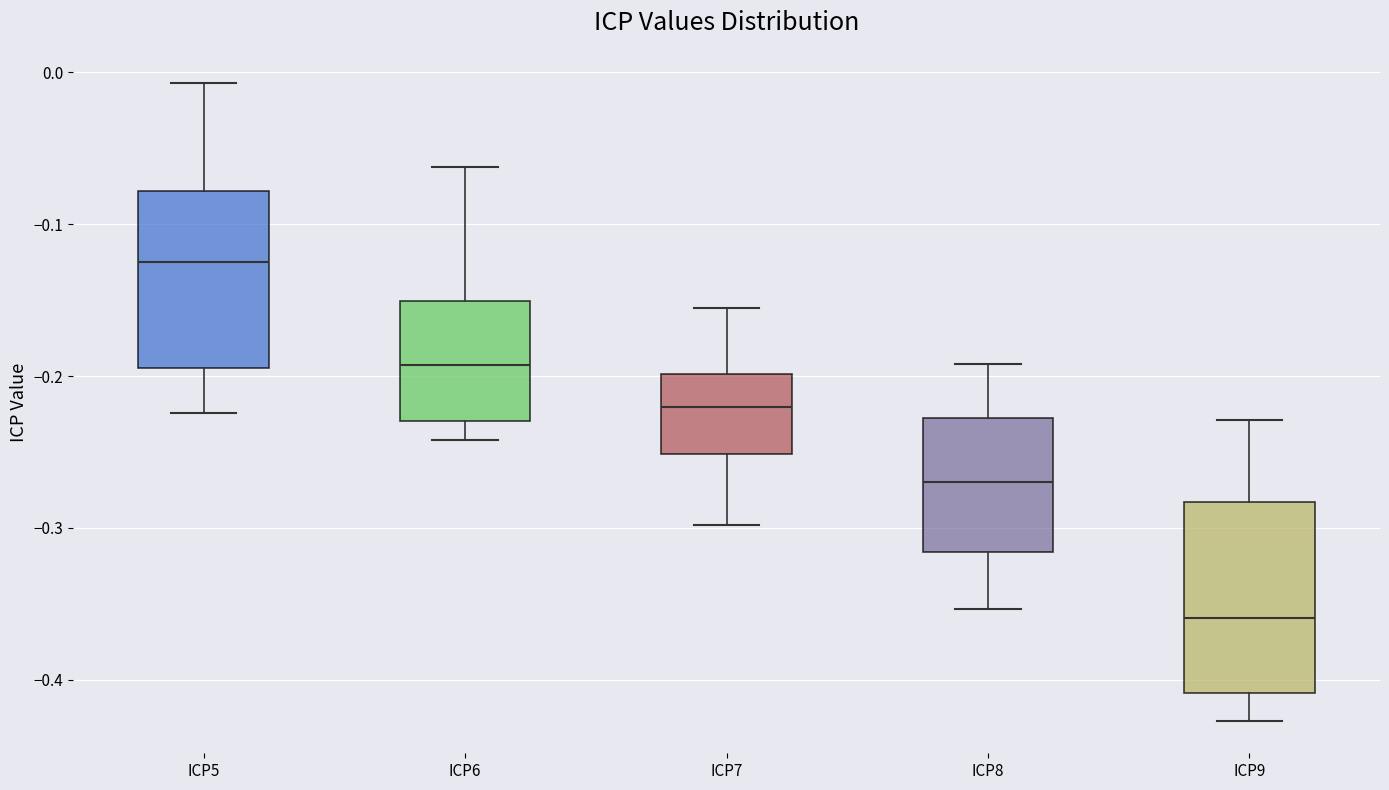

Which box's median line is the lowest?

ICP9